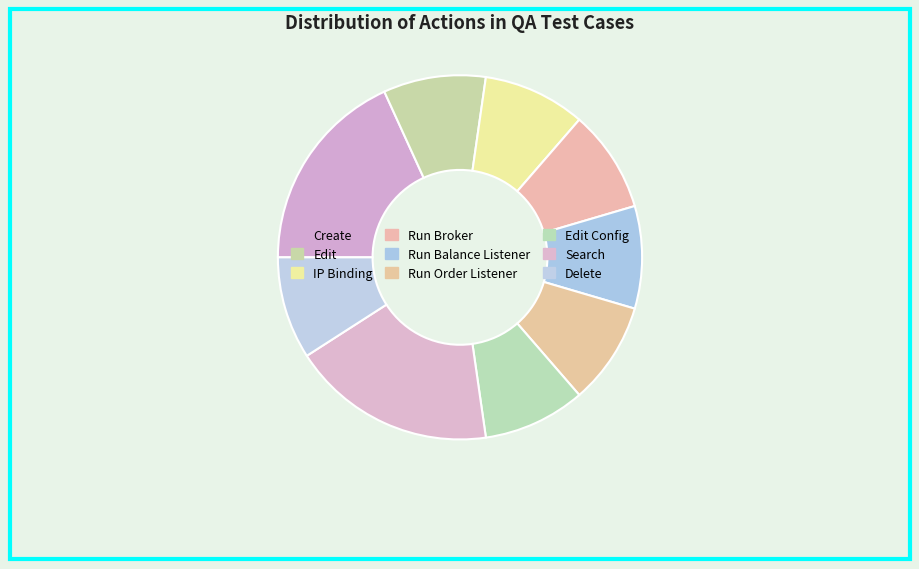

Which category has the biggest portion of the pie?

Create